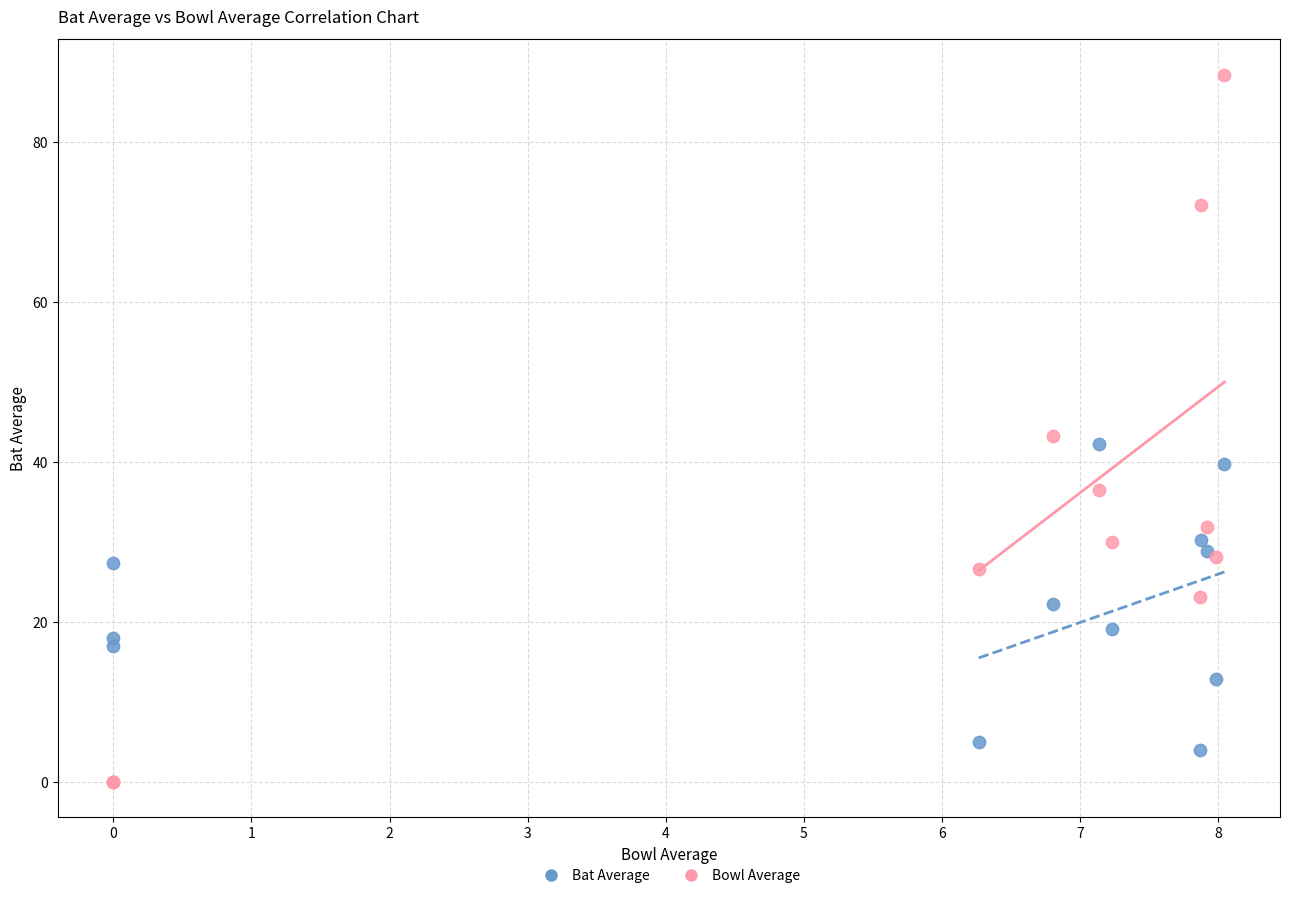

Which series contains the lowest Y value?

Bowl Average